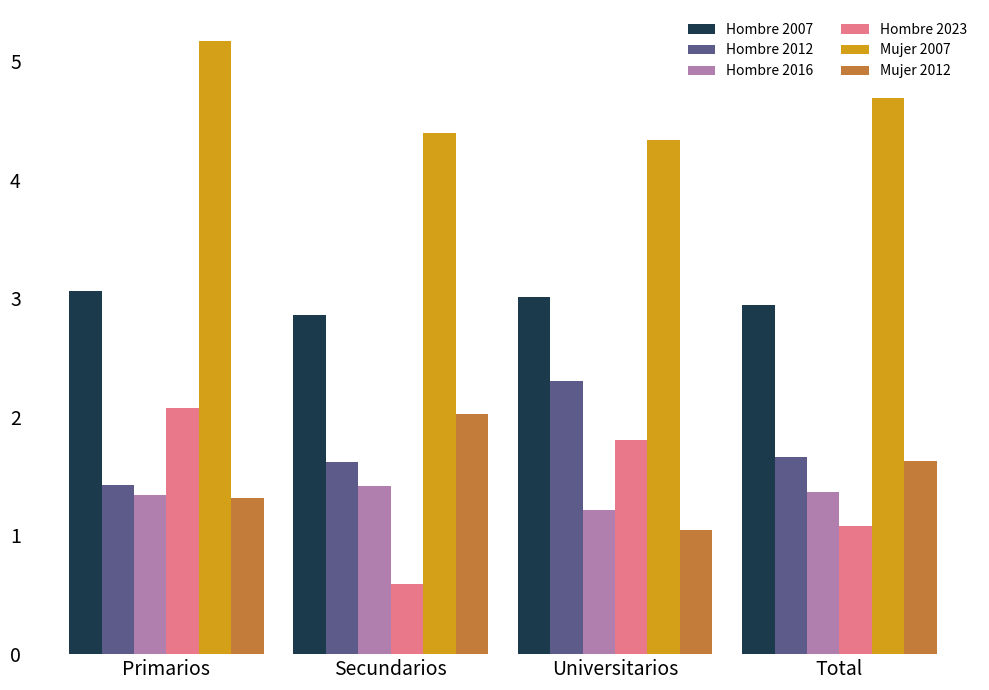

What is the label of the 4th bar from the right?

Primarios